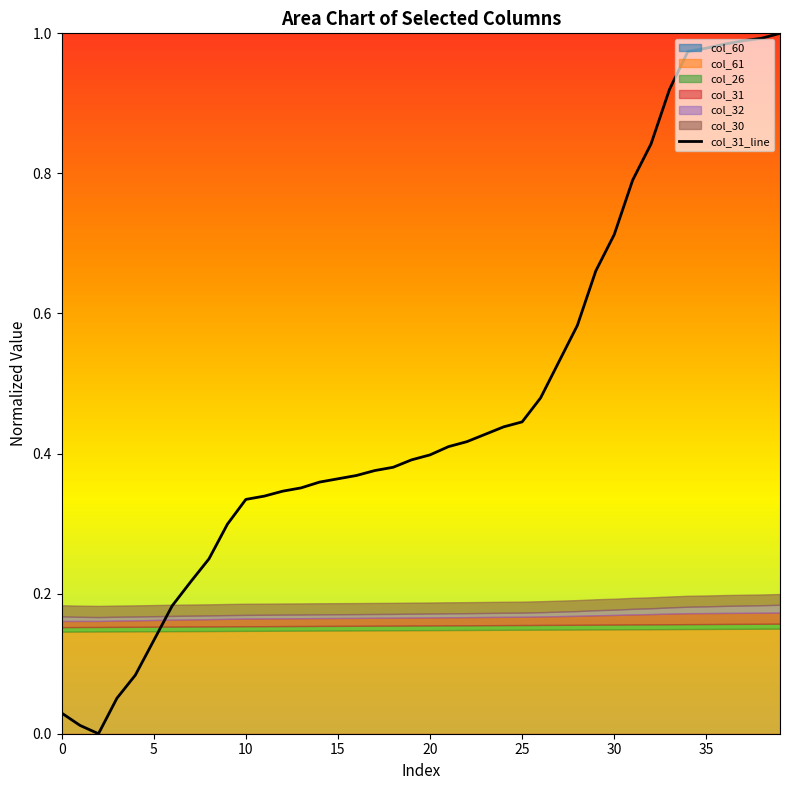

The value of col_31_line at 10 is 0.6. True or false?

False